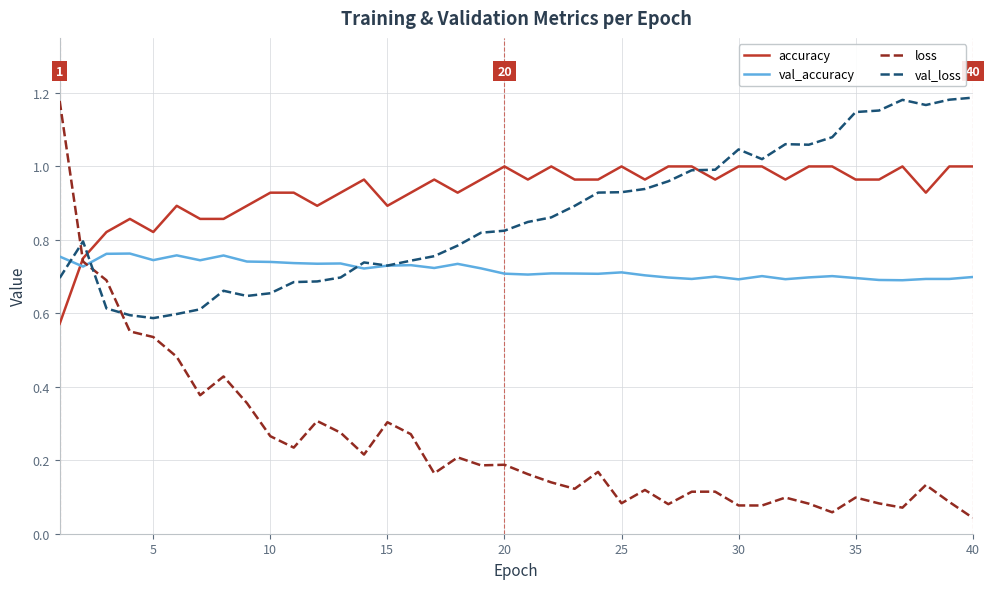

What are all the series names shown in the legend?

accuracy, val_accuracy, loss, val_loss